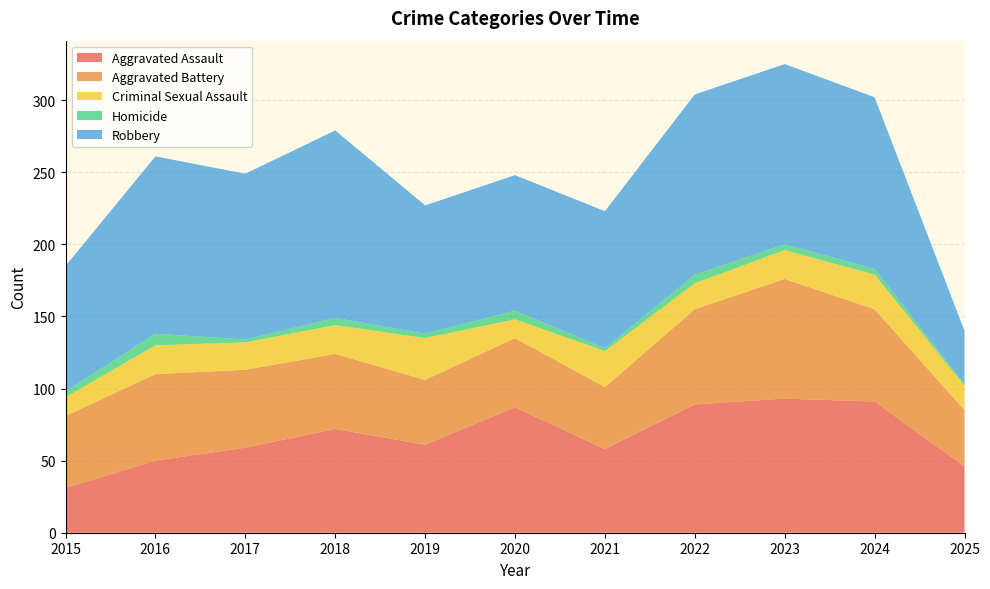

Reading right to left, what are all the values shown in this chart?

Aggravated Assault: 46	91	93	89	58	87	61	72	59	50	31
Aggravated Battery: 39	64	83	66	43	48	45	52	54	60	50
Criminal Sexual Assault: 17	24	20	18	25	13	29	20	19	20	13
Homicide: 1	4	4	6	2	6	3	5	2	8	4
Robbery: 37	119	125	125	95	94	89	130	115	123	87